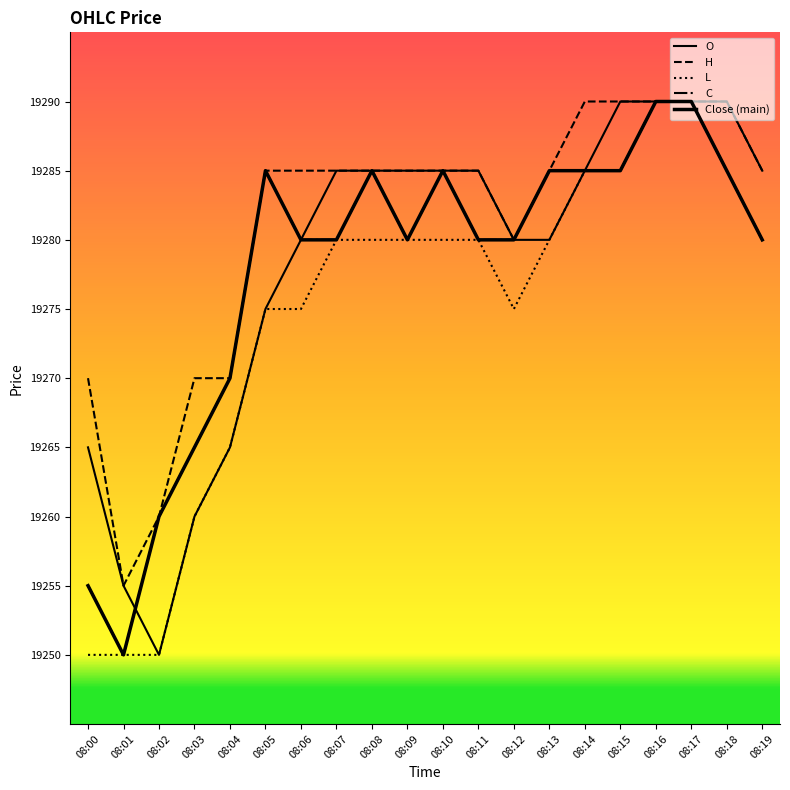

Reading right to left, transcribe all the data shown in this chart.

O: 08:19=19285	08:18=19290	08:17=19290	08:16=19290	08:15=19290	08:14=19285	08:13=19280	08:12=19280	08:11=19285	08:10=19285	08:09=19285	08:08=19285	08:07=19285	08:06=19280	08:05=19275	08:04=19265	08:03=19260	08:02=19250	08:01=19255	08:00=19265
H: 08:19=19285	08:18=19290	08:17=19290	08:16=19290	08:15=19290	08:14=19290	08:13=19285	08:12=19280	08:11=19285	08:10=19285	08:09=19285	08:08=19285	08:07=19285	08:06=19285	08:05=19285	08:04=19270	08:03=19270	08:02=19260	08:01=19255	08:00=19270
L: 08:19=19280	08:18=19285	08:17=19290	08:16=19290	08:15=19285	08:14=19285	08:13=19280	08:12=19275	08:11=19280	08:10=19280	08:09=19280	08:08=19280	08:07=19280	08:06=19275	08:05=19275	08:04=19265	08:03=19260	08:02=19250	08:01=19250	08:00=19250
C: 08:19=19280	08:18=19285	08:17=19290	08:16=19290	08:15=19285	08:14=19285	08:13=19285	08:12=19280	08:11=19280	08:10=19285	08:09=19280	08:08=19285	08:07=19280	08:06=19280	08:05=19285	08:04=19270	08:03=19265	08:02=19260	08:01=19250	08:00=19255
Close (main): 08:19=19280	08:18=19285	08:17=19290	08:16=19290	08:15=19285	08:14=19285	08:13=19285	08:12=19280	08:11=19280	08:10=19285	08:09=19280	08:08=19285	08:07=19280	08:06=19280	08:05=19285	08:04=19270	08:03=19265	08:02=19260	08:01=19250	08:00=19255